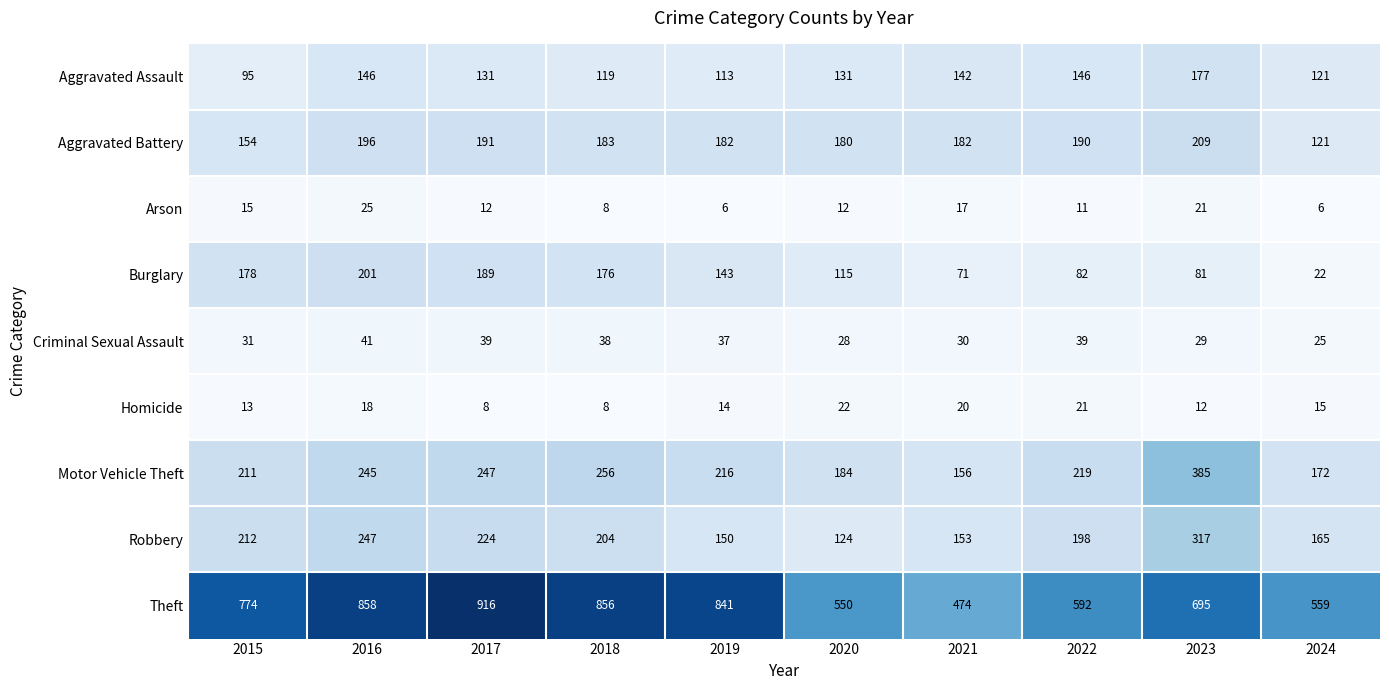

Count the number of categories in the chart.

10